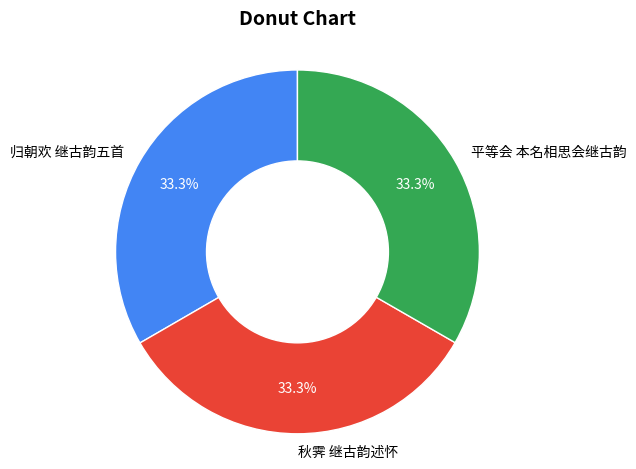

Do 归朝欢 继古韵五首 and 秋霁 继古韵述怀 together represent more than half of the pie?

Yes